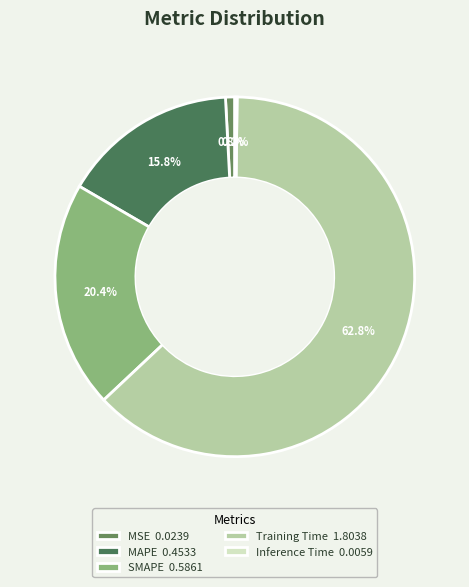

Combined, what portion of the pie is MAPE and Training Time?

78.6%